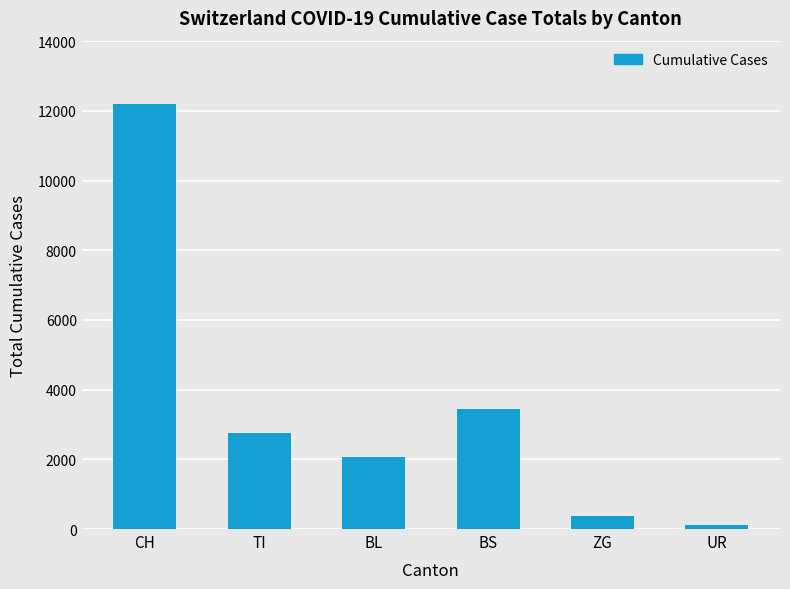

What is the smallest value displayed?

111